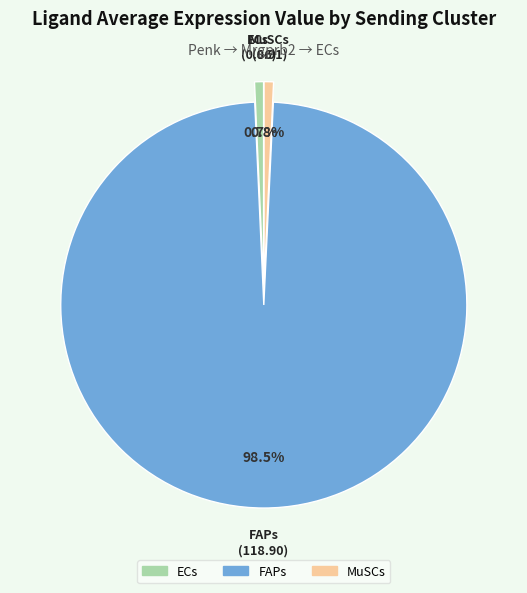

True or false: ECs accounts for 1% of the total.

True